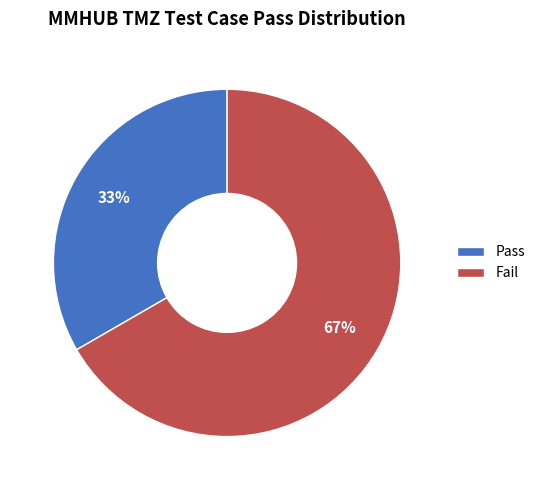

What is the largest slice in the pie chart?

Fail